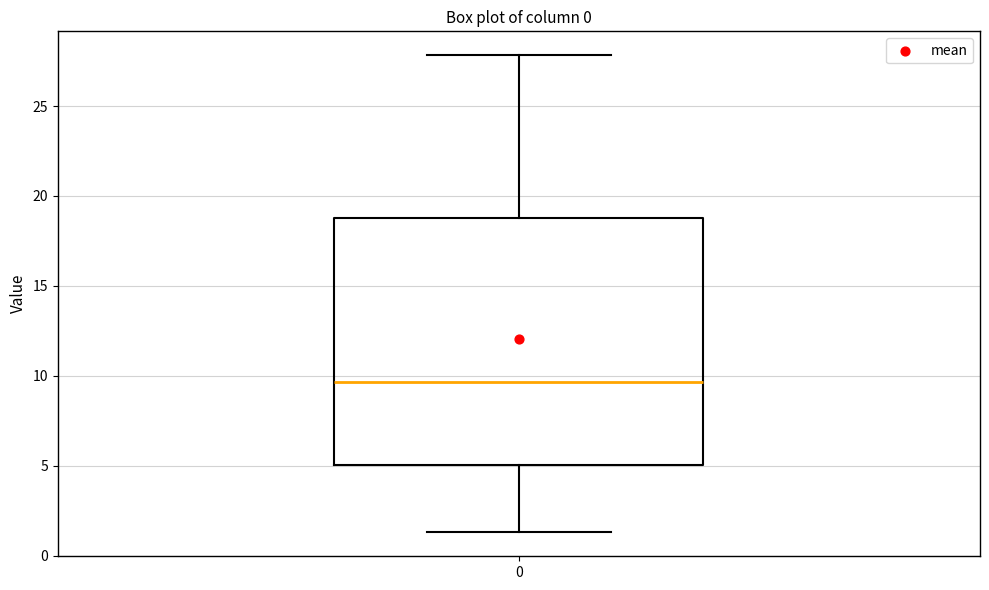

Where does the median line of the box at x = 0 sit on the y-axis? The values are not printed on the chart, so give them approximately, as read against the axis.

9.5